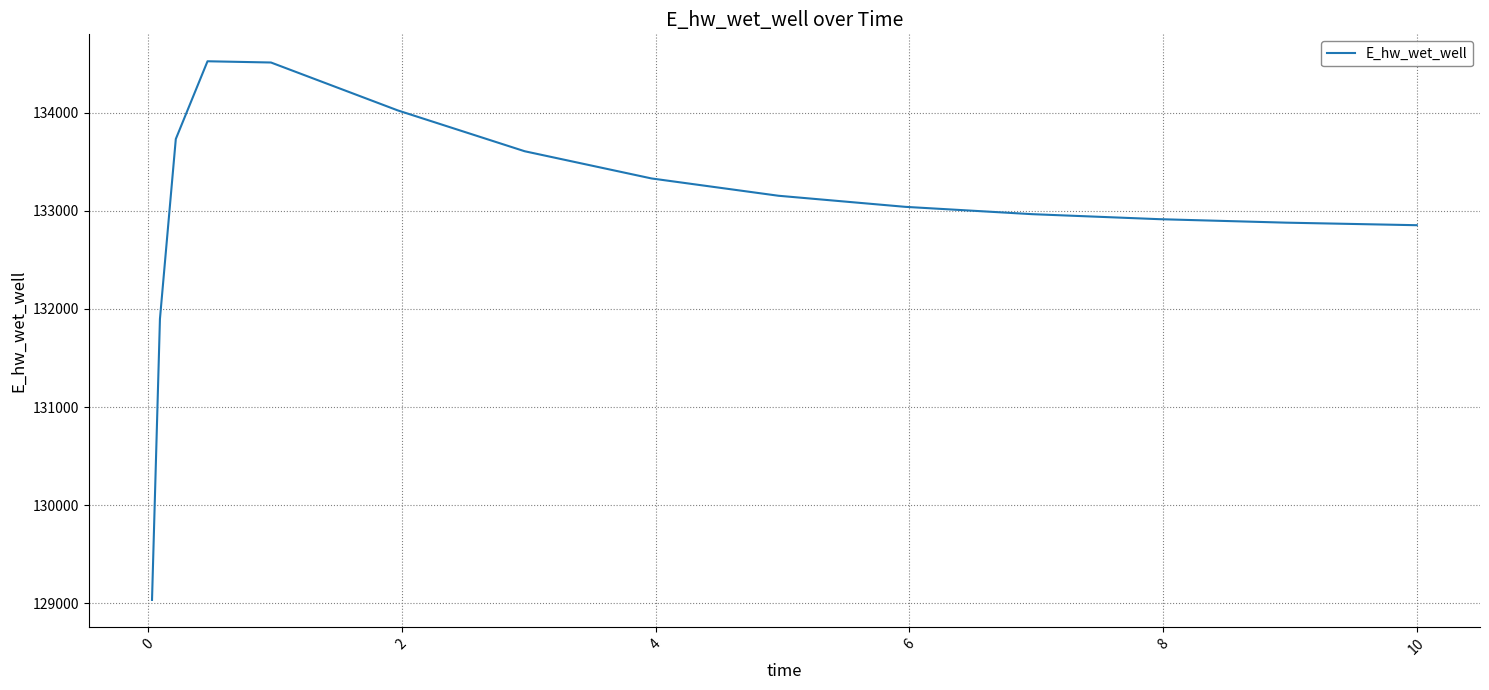

What is the difference between the maximum and second lowest values?

2627.7